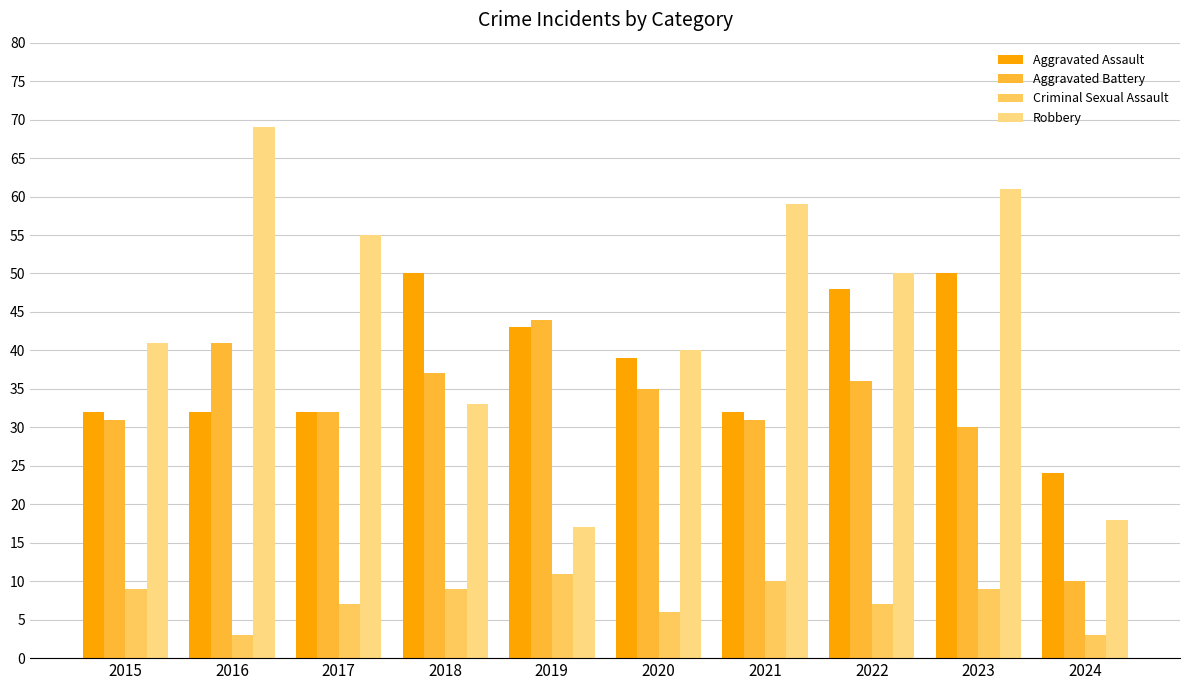

How many values in the Aggravated Battery series are below 35?

5